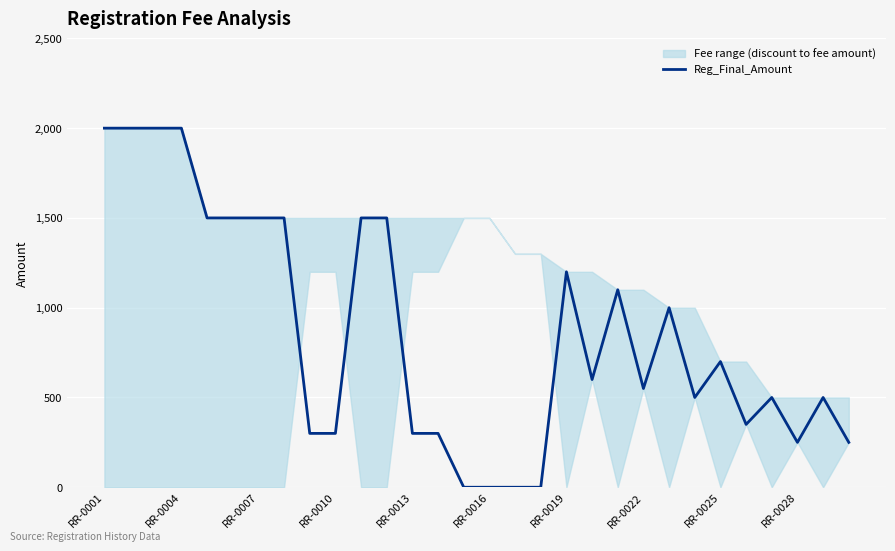

How many lines are shown in the chart?

1